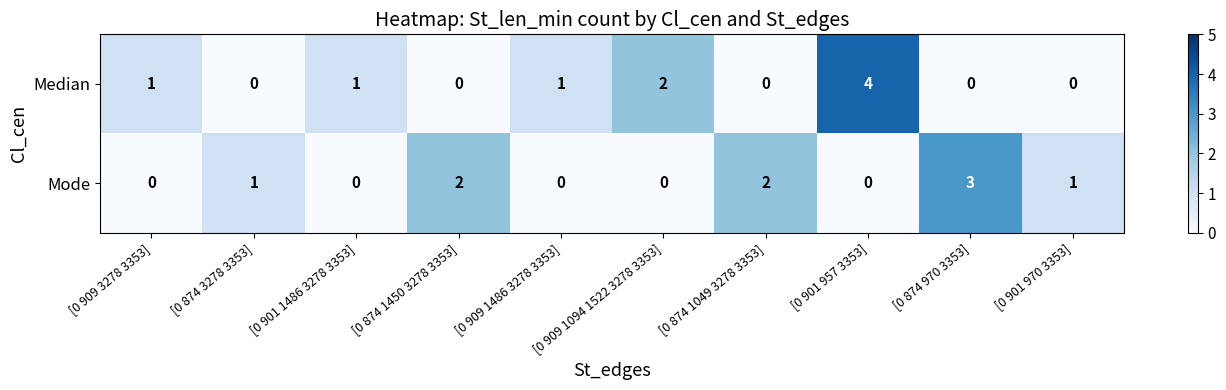

At which category is the sum across all series the highest?

[0 901 957 3353]